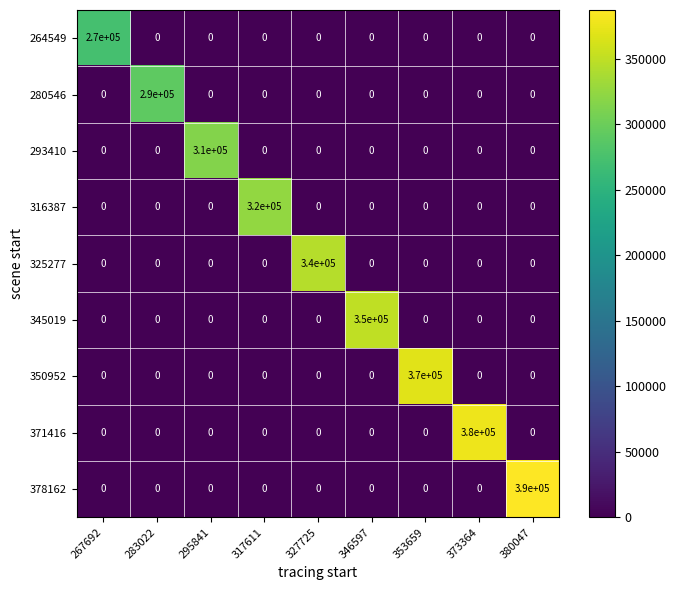

Rank the series by their maximum value, from highest to lowest.

378162, 371416, 350952, 345019, 325277, 316387, 293410, 280546, 264549